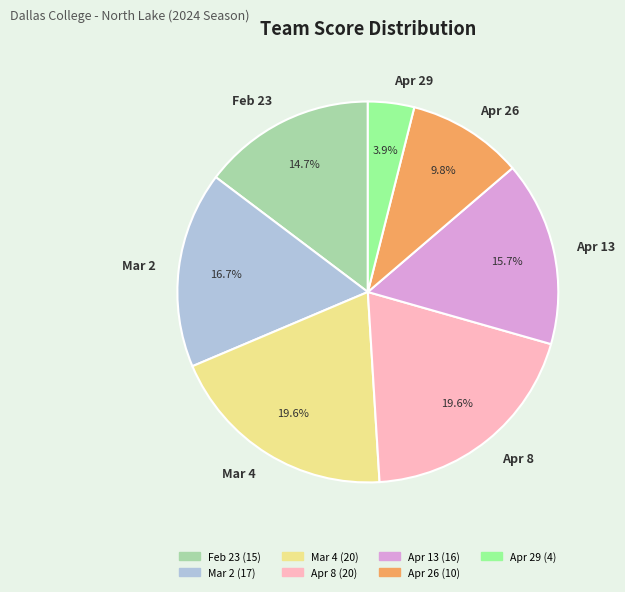

Count the number of slices in the pie.

7